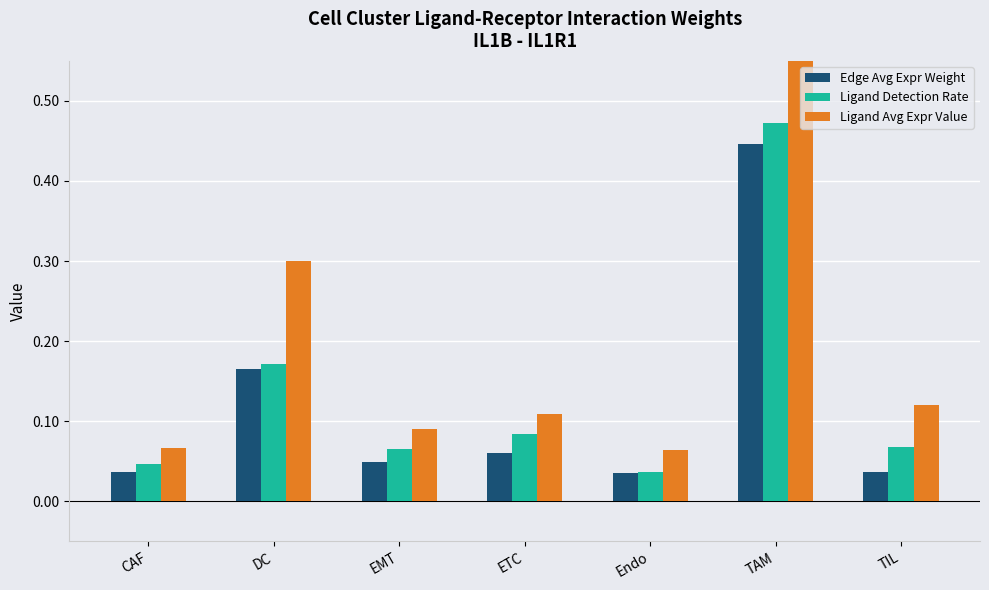

How many categories are shown in the chart?

7